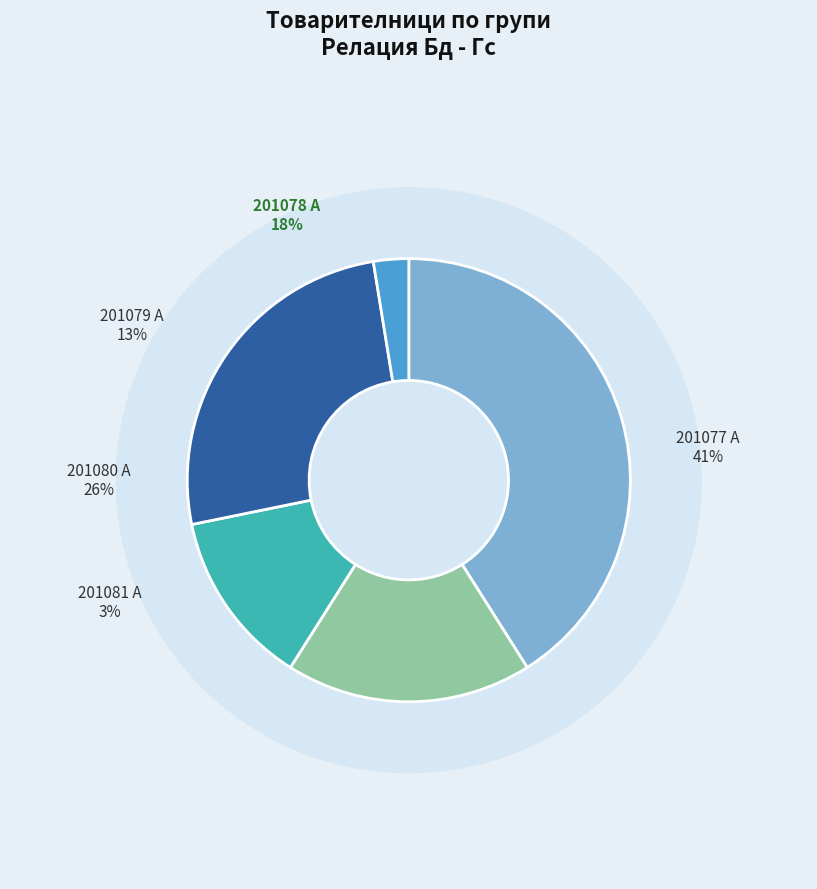

Does any single category account for the majority?

No